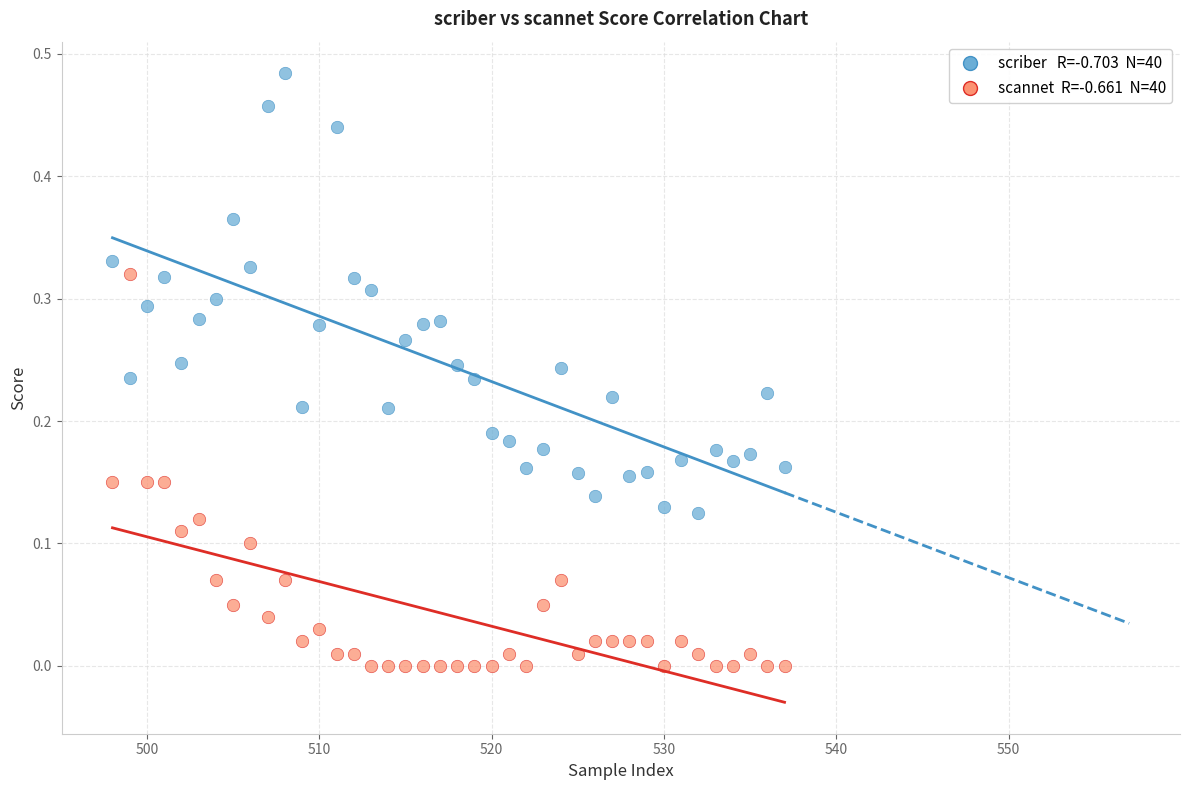

Across all data points, what is the range of X values (max minus min)?

39.0